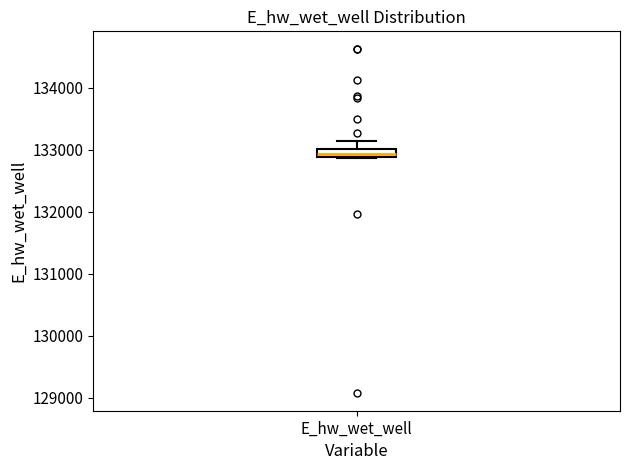

Where does the upper whisker of the box for E_hw_wet_well end on the y-axis? The values are not printed on the chart, so give them approximately, as read against the axis.

133100